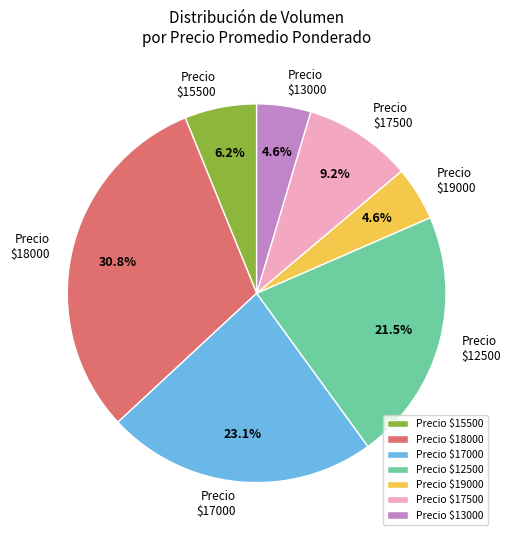

Which category has the biggest portion of the pie?

Precio $18000